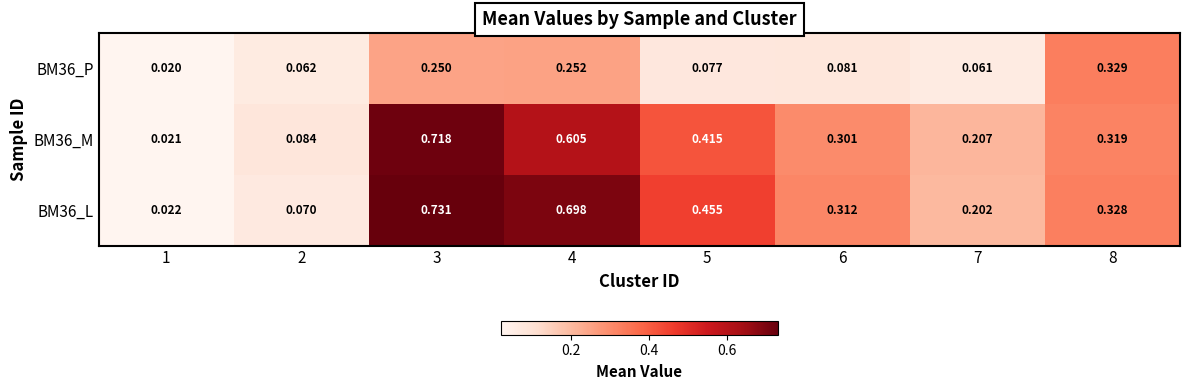

What is the total value across all series at 7?

0.5